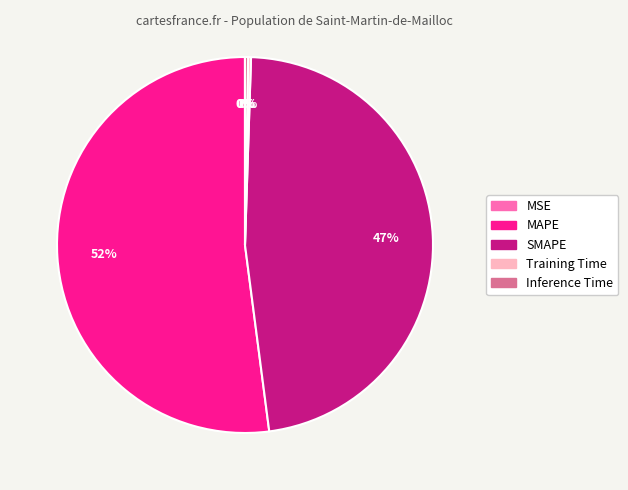

What is the largest slice in the pie chart?

MAPE